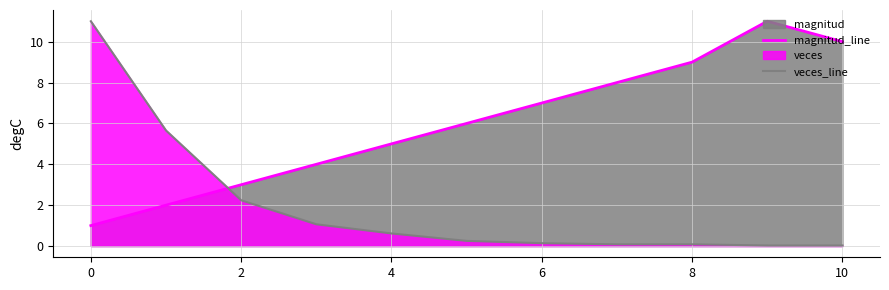

What is the spread (max minus min) of values at 10?

10.0